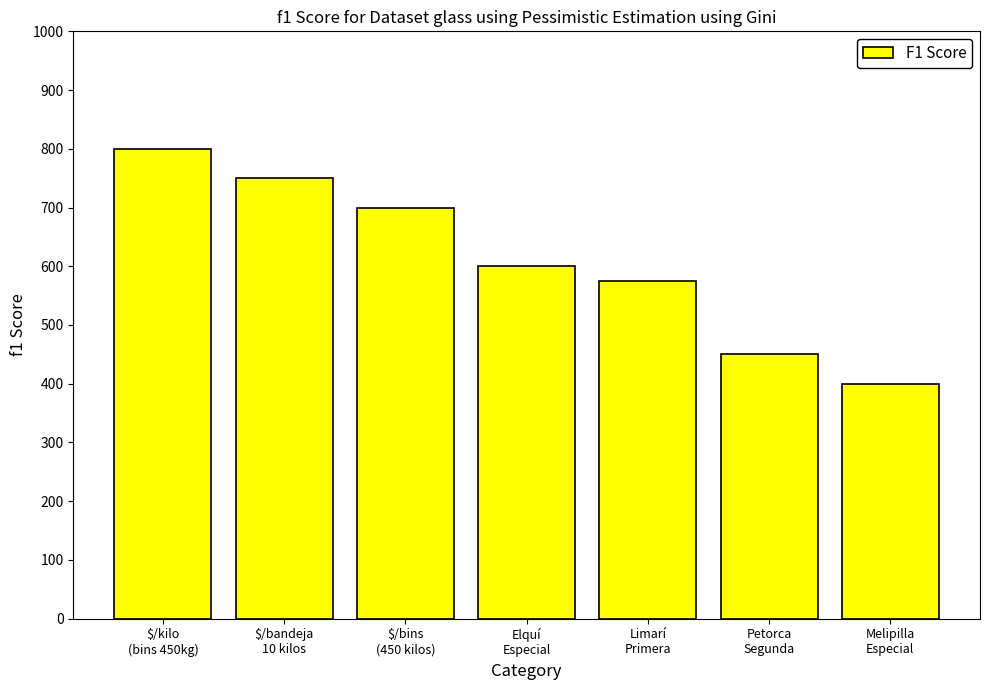

How many values are between 450 and 750?

5